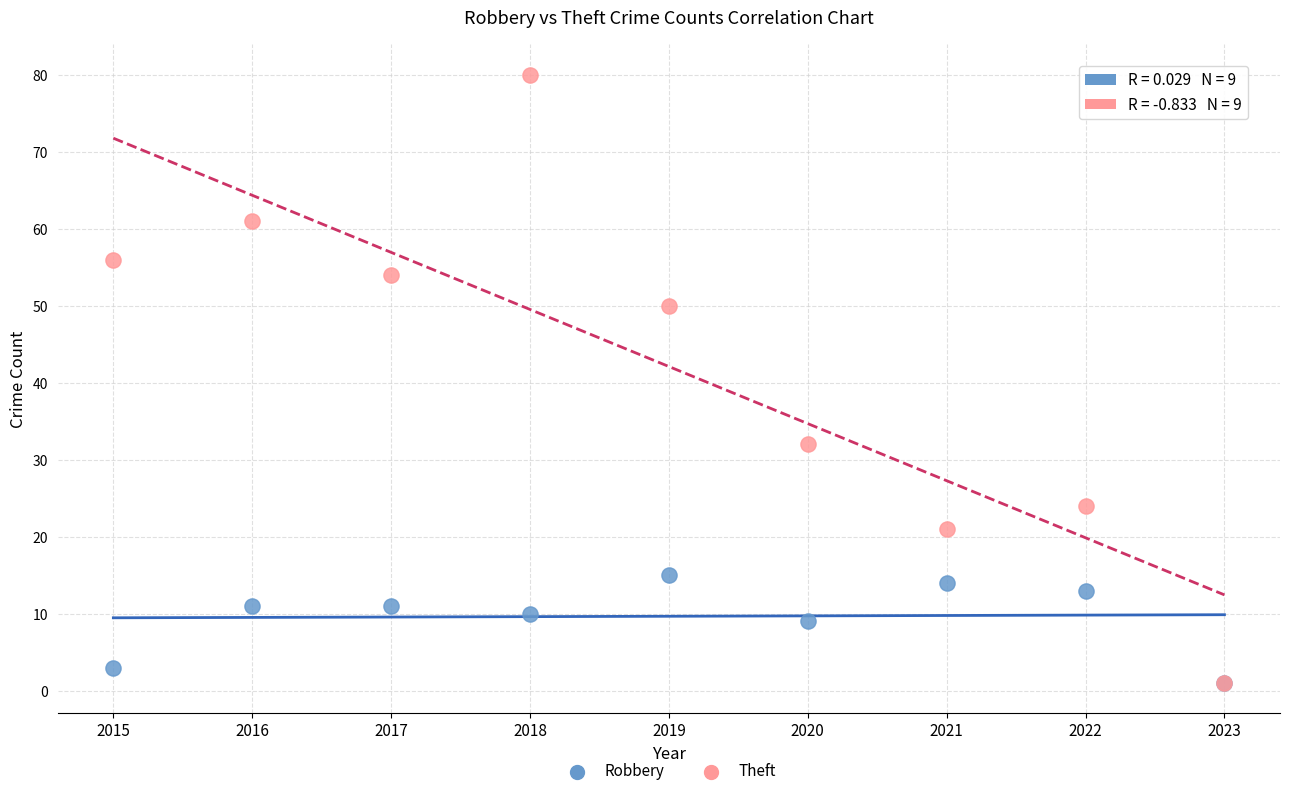

In the Theft series, what Y value is closest to 40?

32